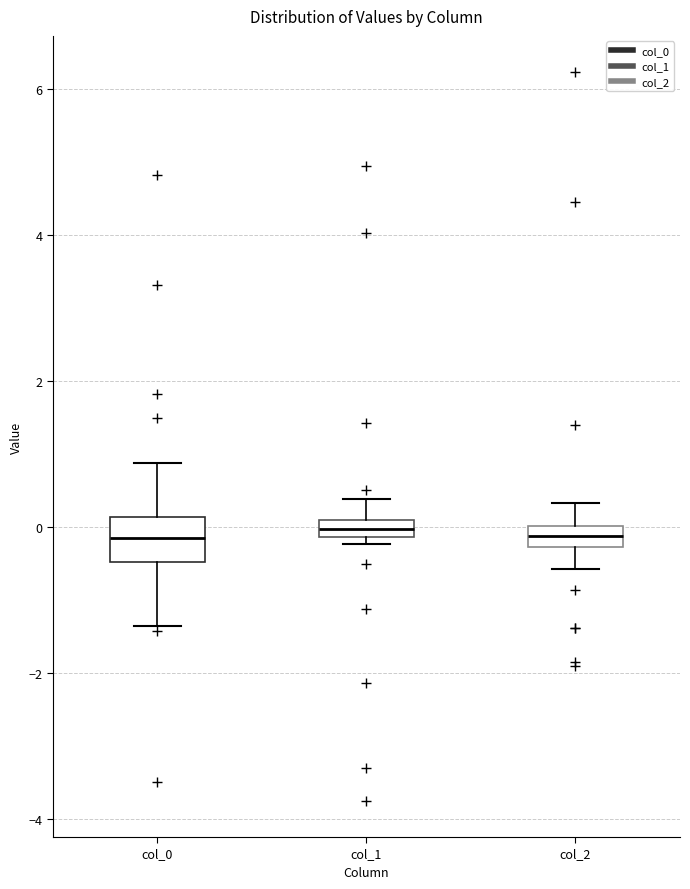

Where does the median line of the box for col_0 sit on the y-axis? The values are not printed on the chart, so give them approximately, as read against the axis.

-0.2